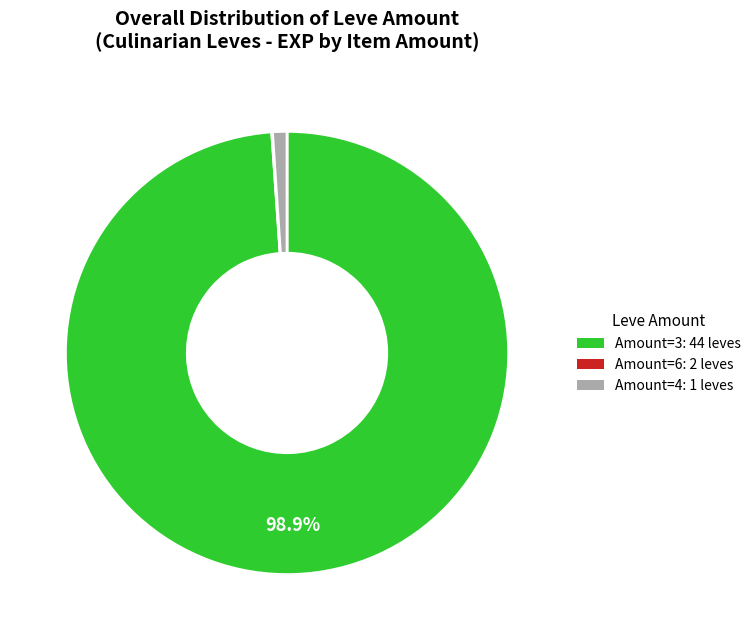

To the nearest percent, what is the average slice percentage?

33%